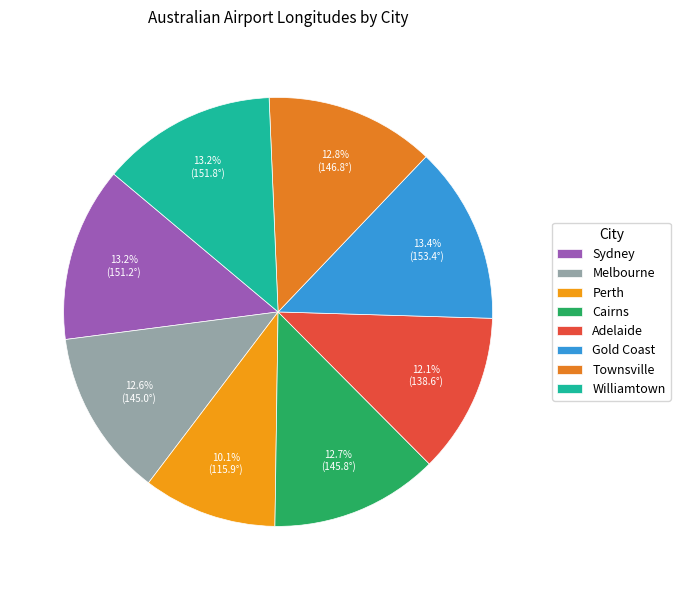

True or false: Williamtown accounts for 4% of the total.

False